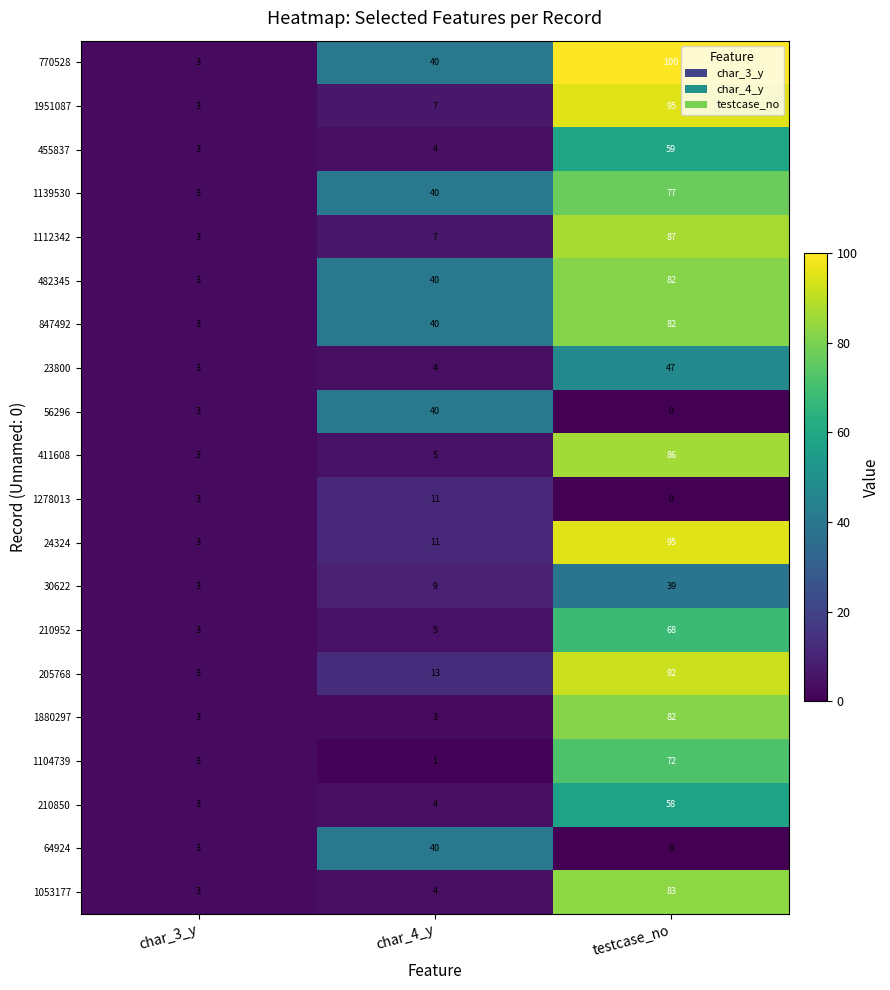

The value of 64924 at char_4_y is 24. True or false?

False